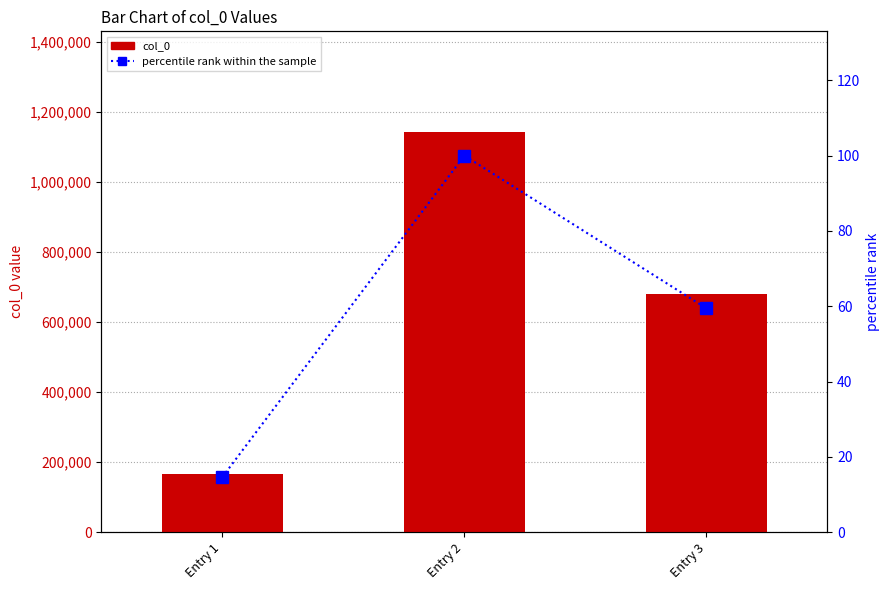

At Entry 2, list the series in order from largest to smallest.

col_0, percentile rank within the sample